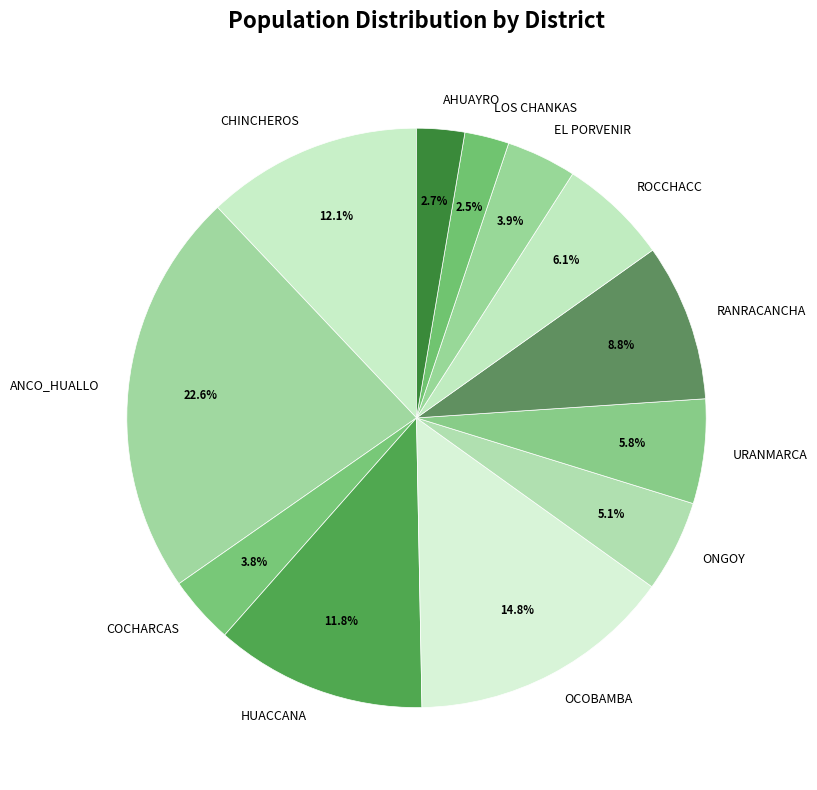

Approximately how many times larger is the value at AHUAYRO compared to CHINCHEROS?

0.2